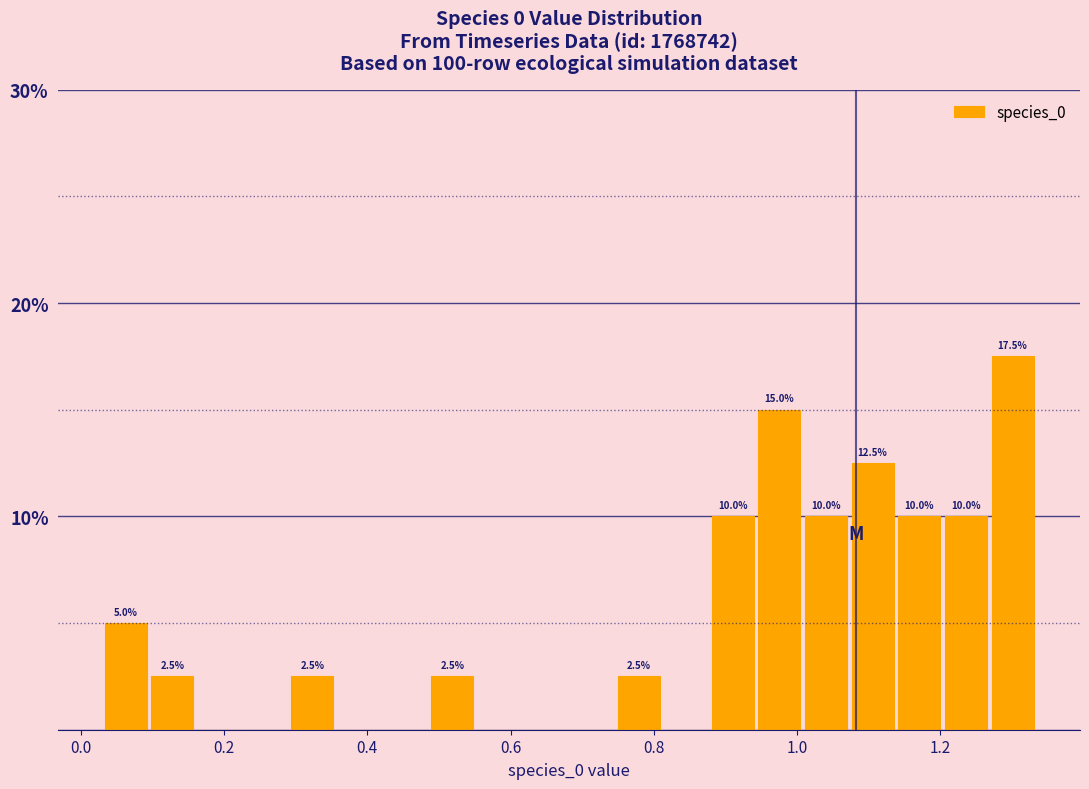

Read against the x-axis, roughly where is the centre of the tallest bar?

1.30